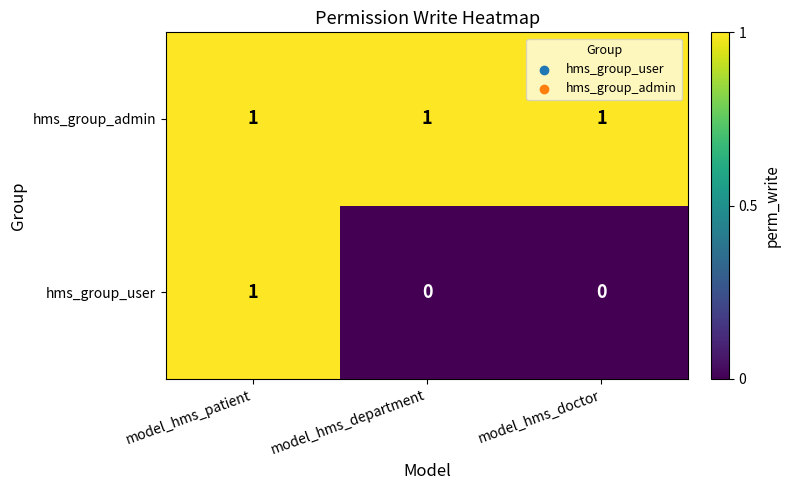

True or false: hms_group_admin has a value of 0 at model_hms_department.

False